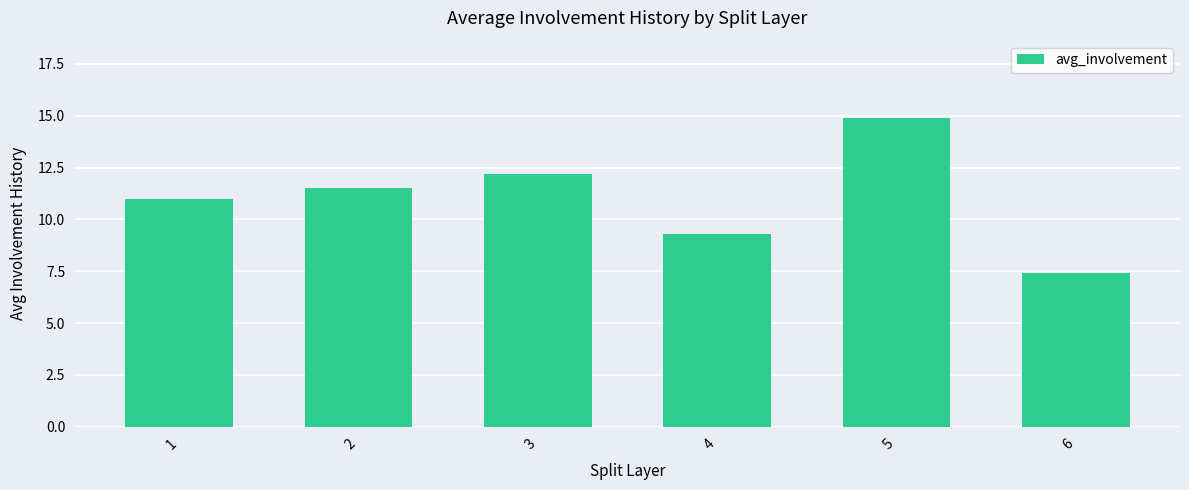

Is it true that the value at 2 is 11.5?

True